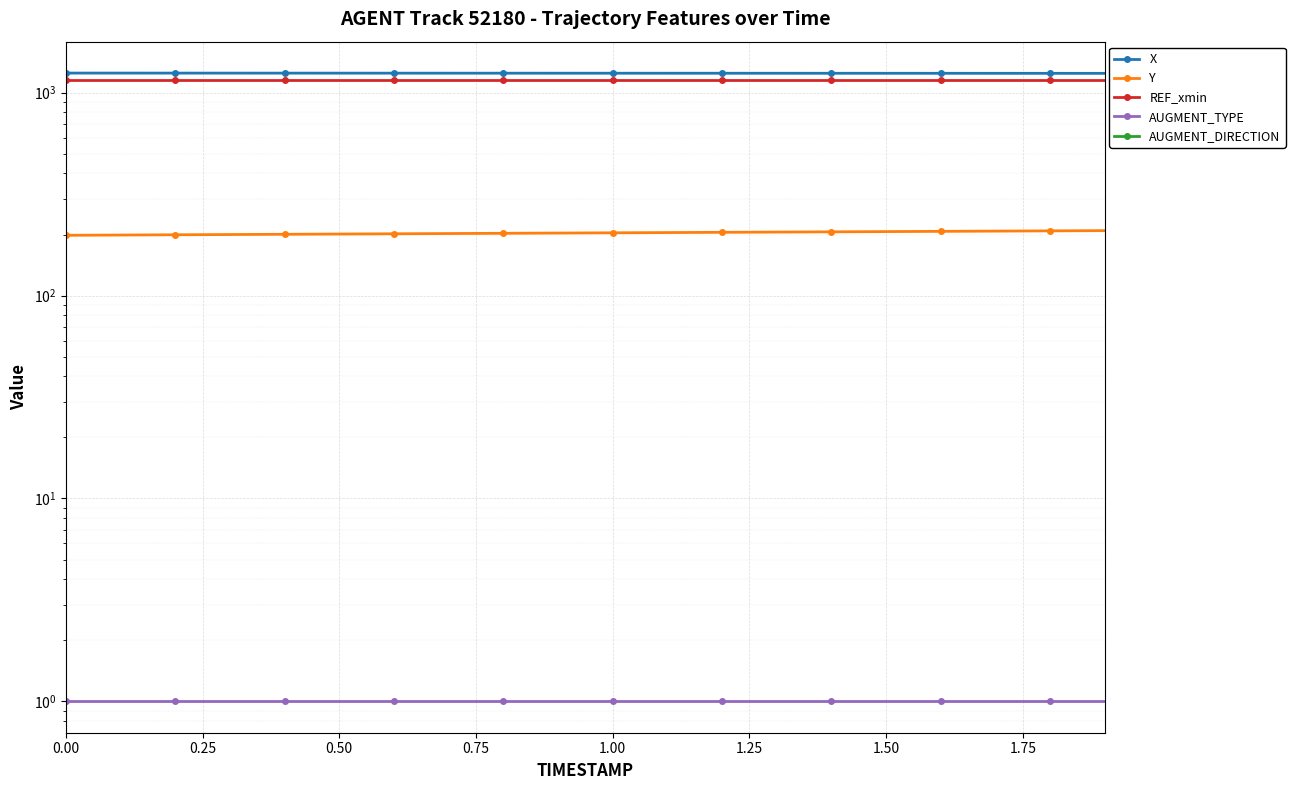

What is the label of the 13th point from the right?

1.75